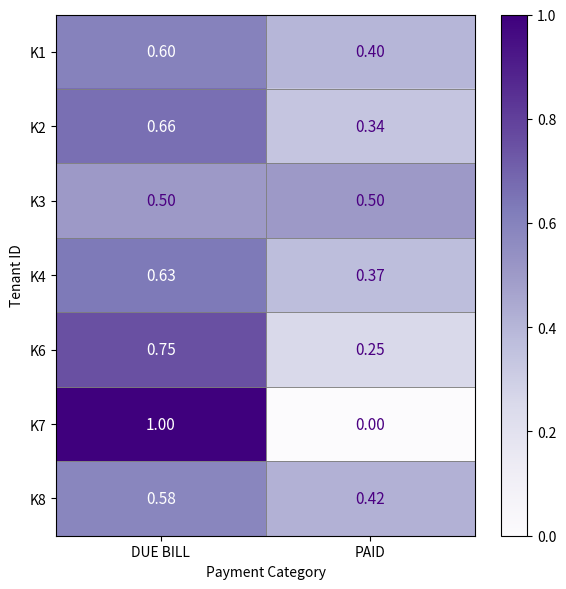

Which label corresponds to the largest value in the chart?

DUE BILL